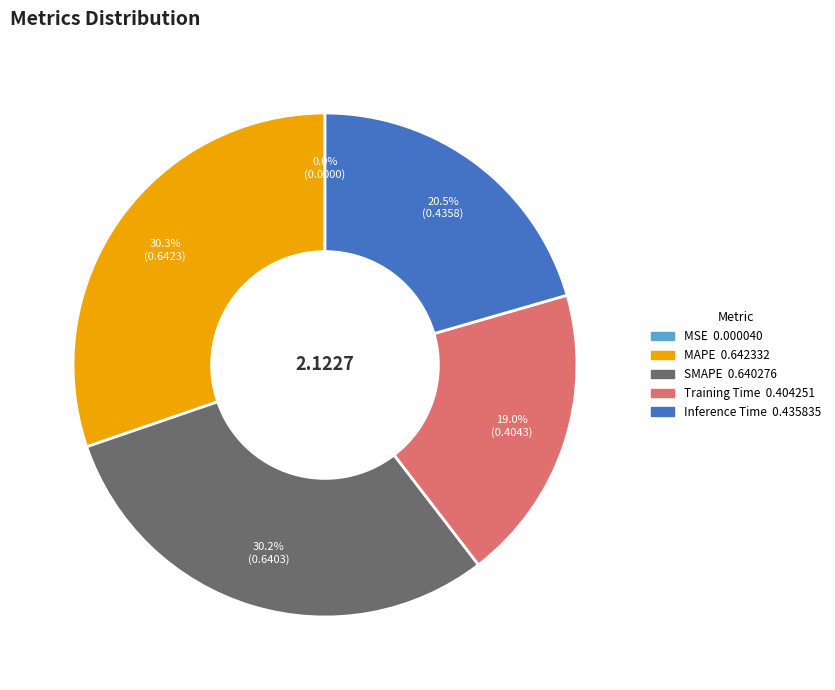

Does any single category account for the majority?

No